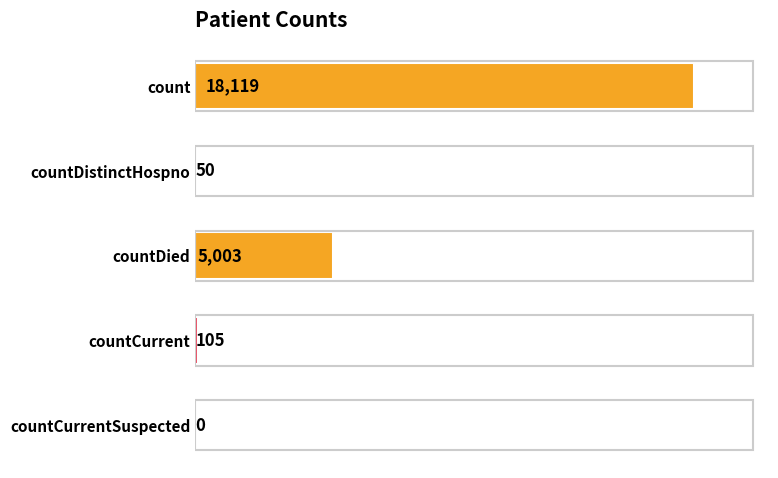

Between countDied and countCurrent, which is larger?

countDied